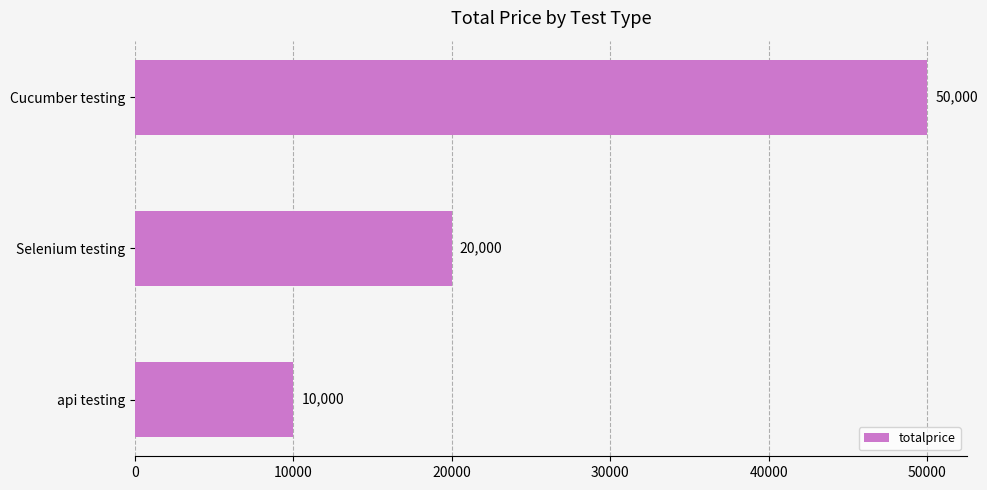

What is the difference between the maximum and minimum values?

40000